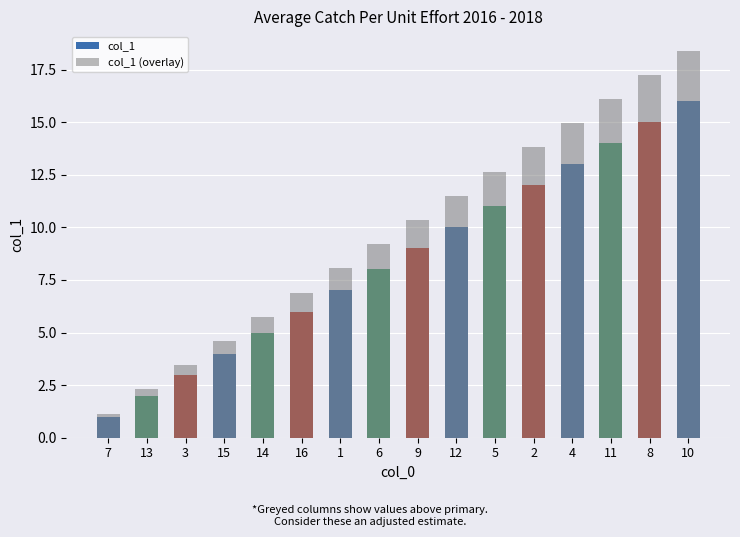

At which category is the sum across all series the highest?

10